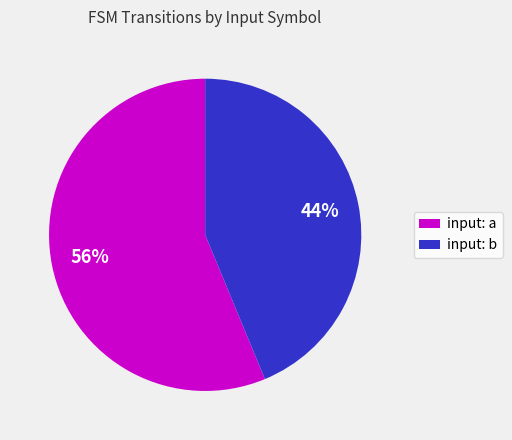

To the nearest percent, what is the average slice percentage?

50%